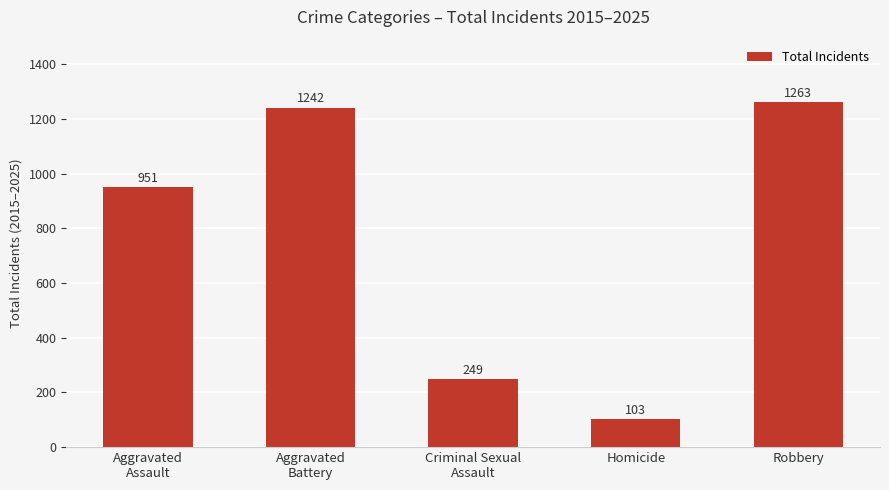

True or false: the data shows 1915 at Aggravated
Battery.

False